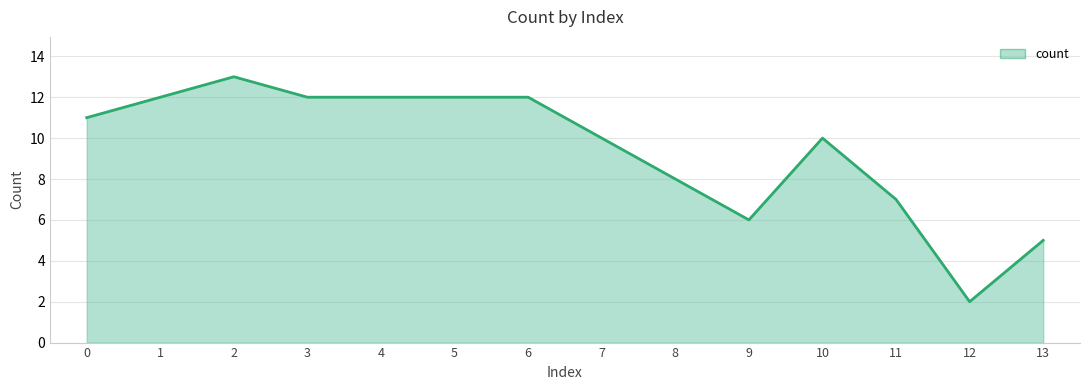

What is the maximum value shown in the chart?

13